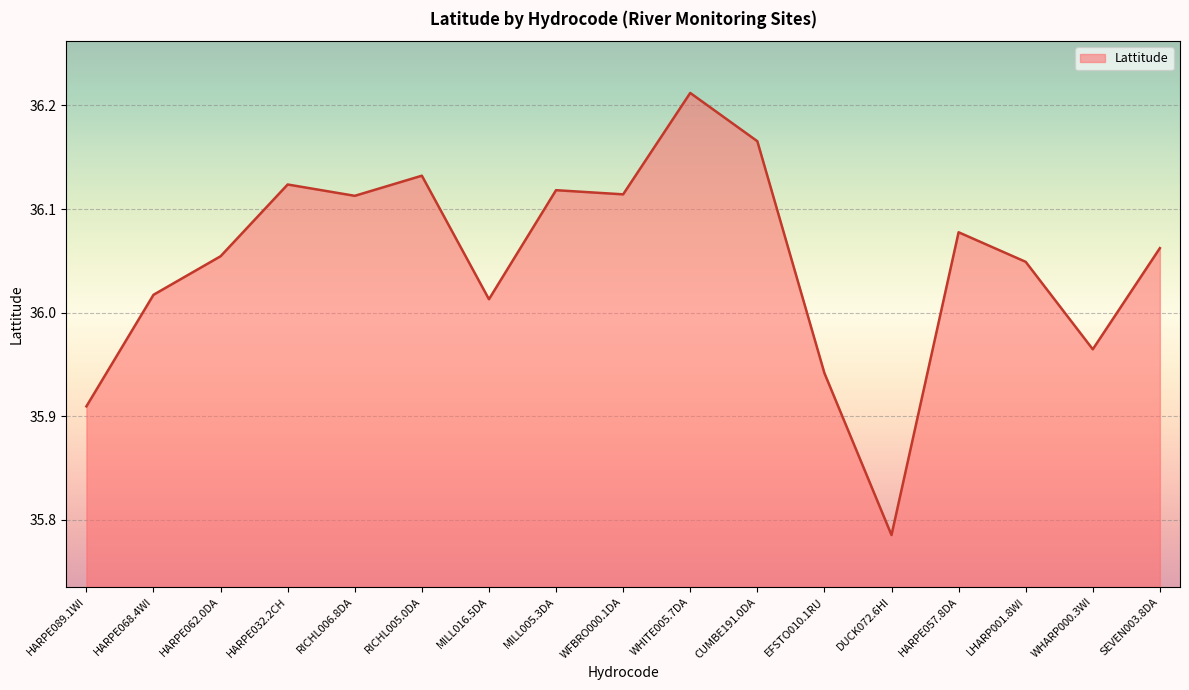

What position from the left is RICHL005.0DA?

6